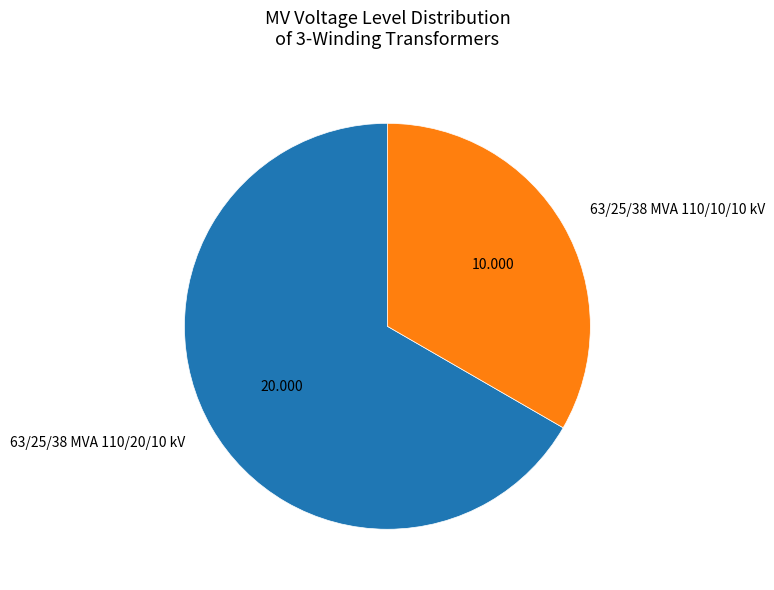

The 63/25/38 MVA 110/10/10 kV slice represents 27% of the pie. True or false?

False